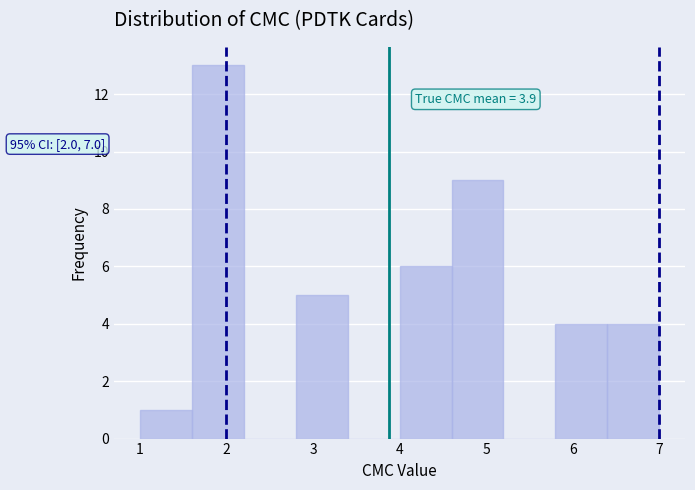

Which range on the x-axis has the tallest bar?

1.6 to 2.2